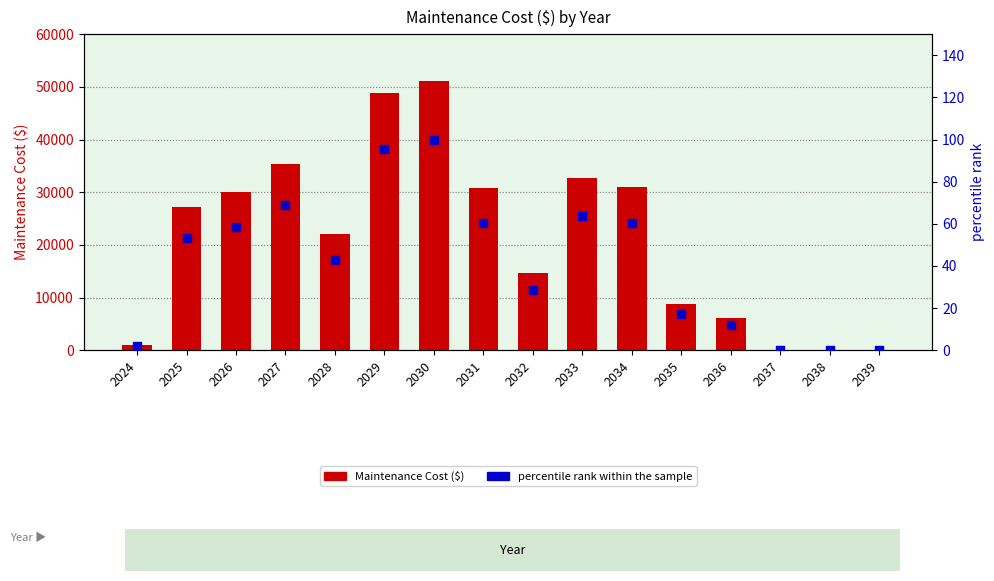

At how many categories does at least one series exceed 6094?

12